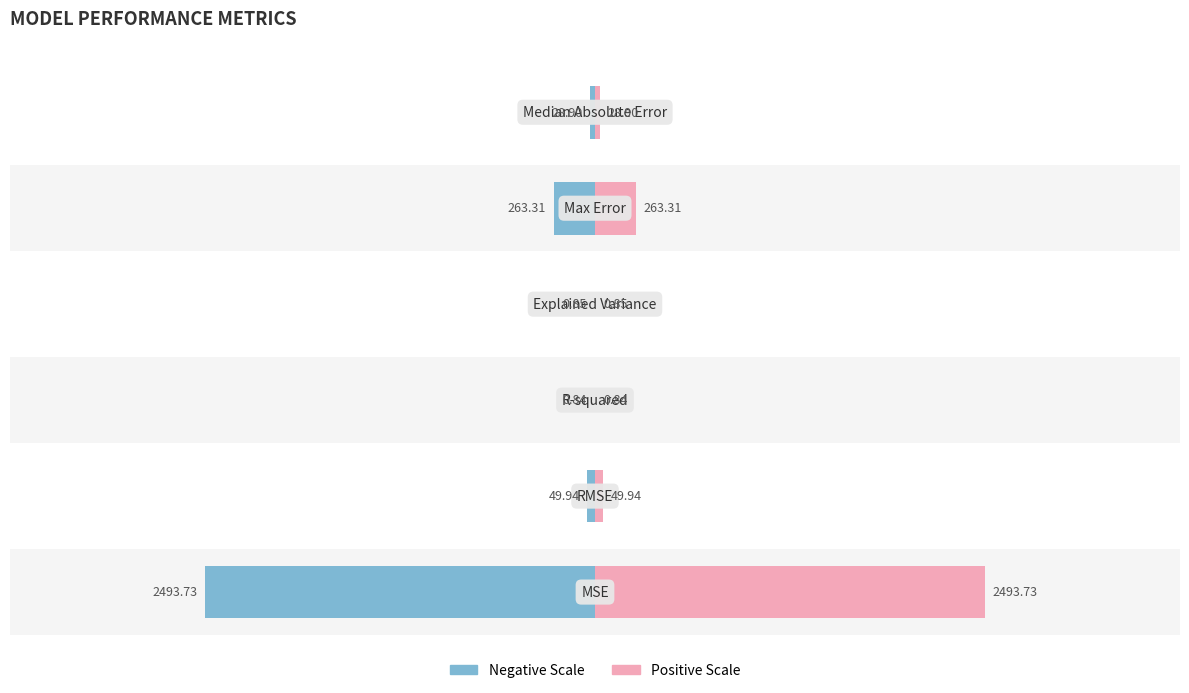

The value of Value (right) at −1000 is 1.2. True or false?

False